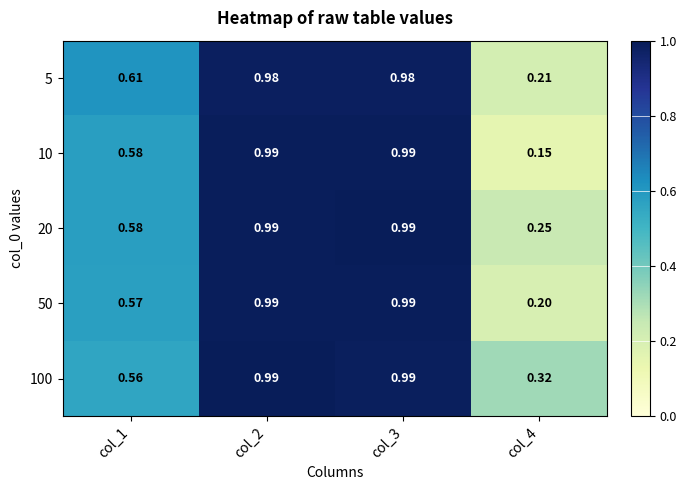

Is the value of 10 at col_3 greater than the value of 50 at col_1?

Yes